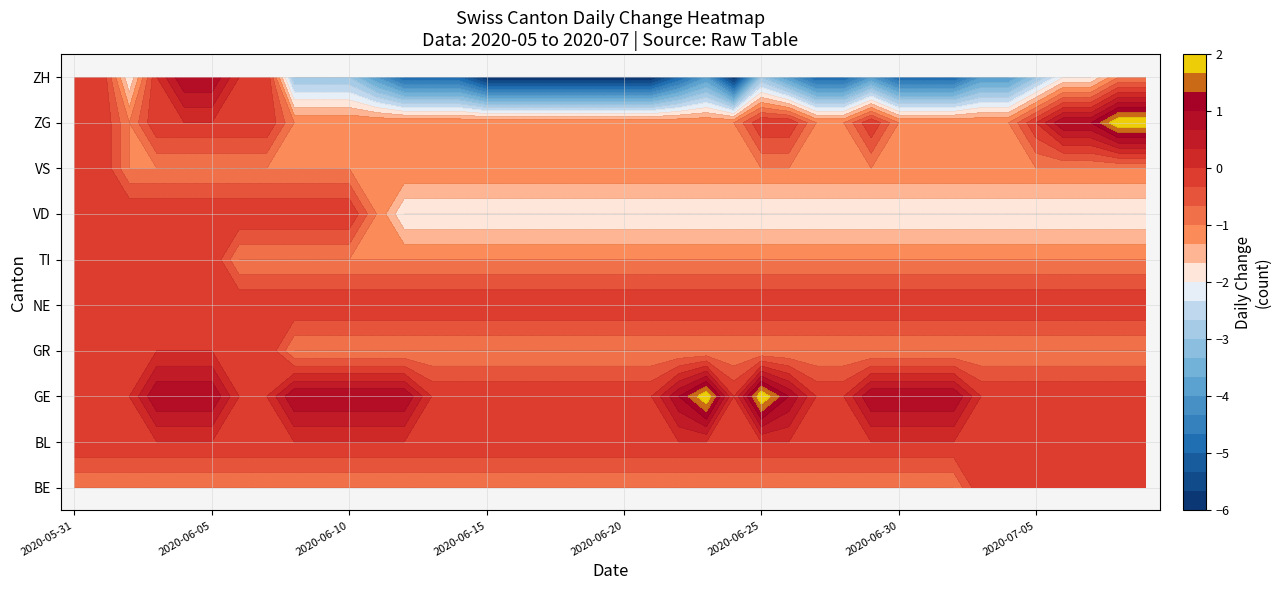

What is the total value across all series at 27?

-6